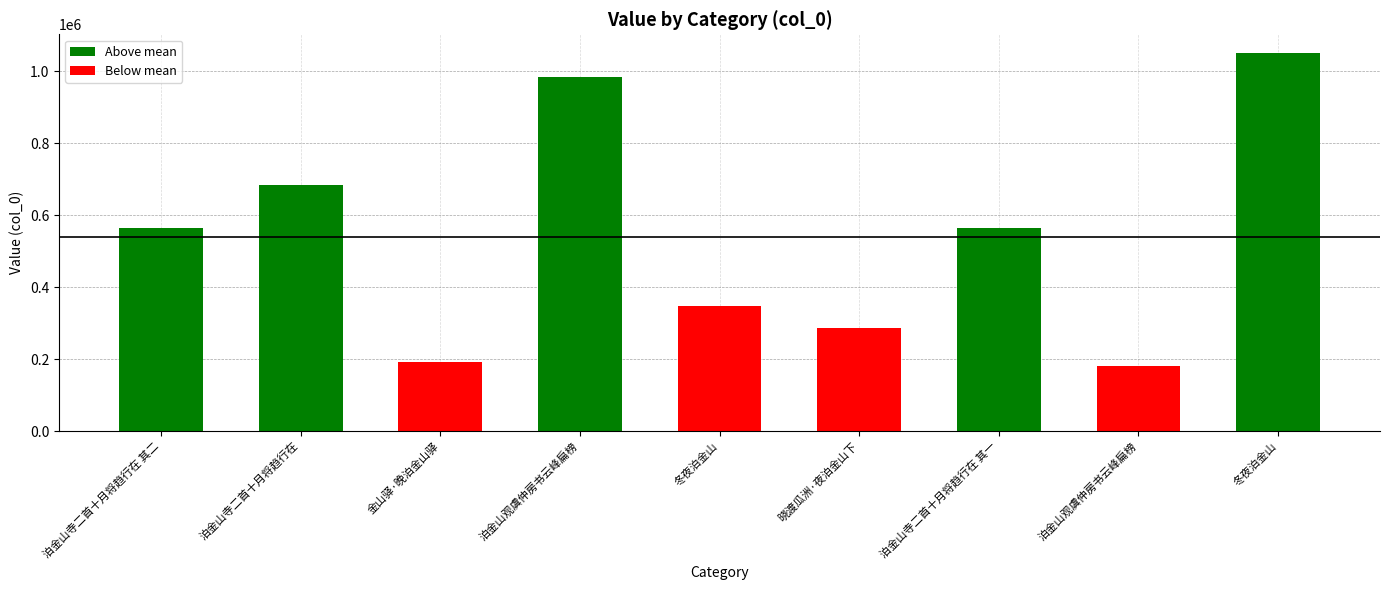

How many values are below 563758?

4